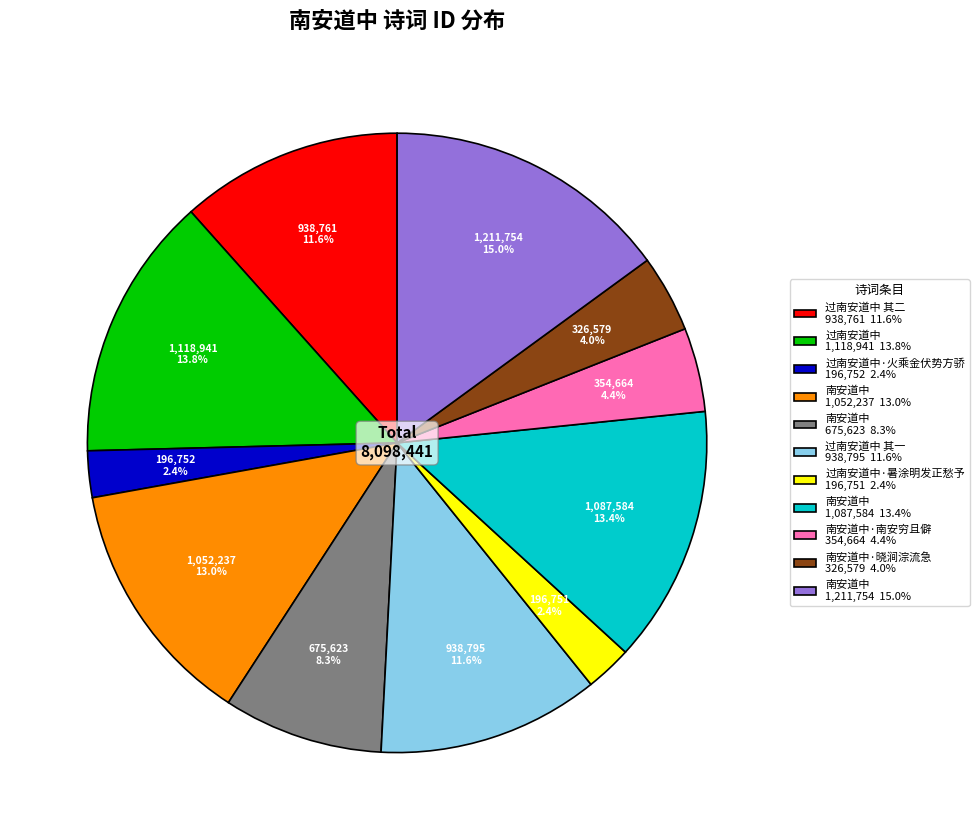

Which category has the biggest portion of the pie?

南安道中 1,211,754 15.0%